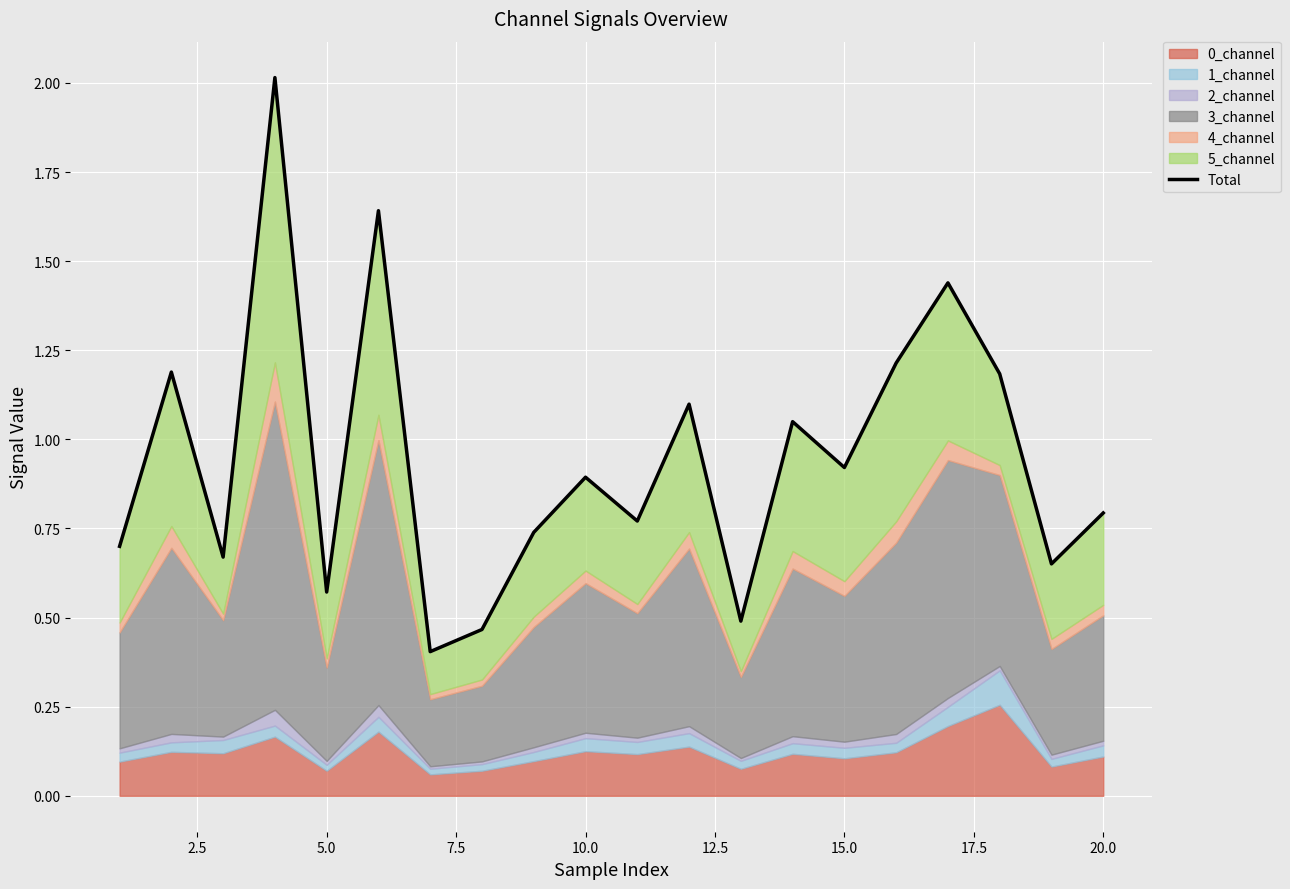

What is the sum of all values?

18.9